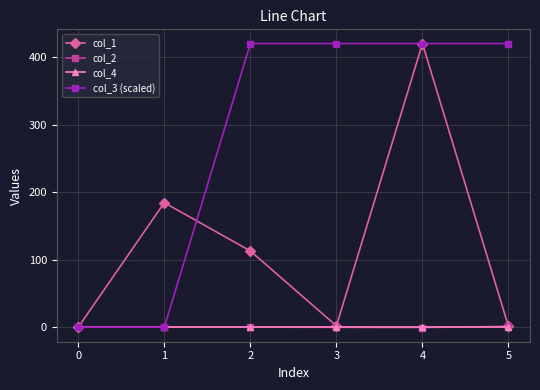

What is the greatest value displayed?

420.0